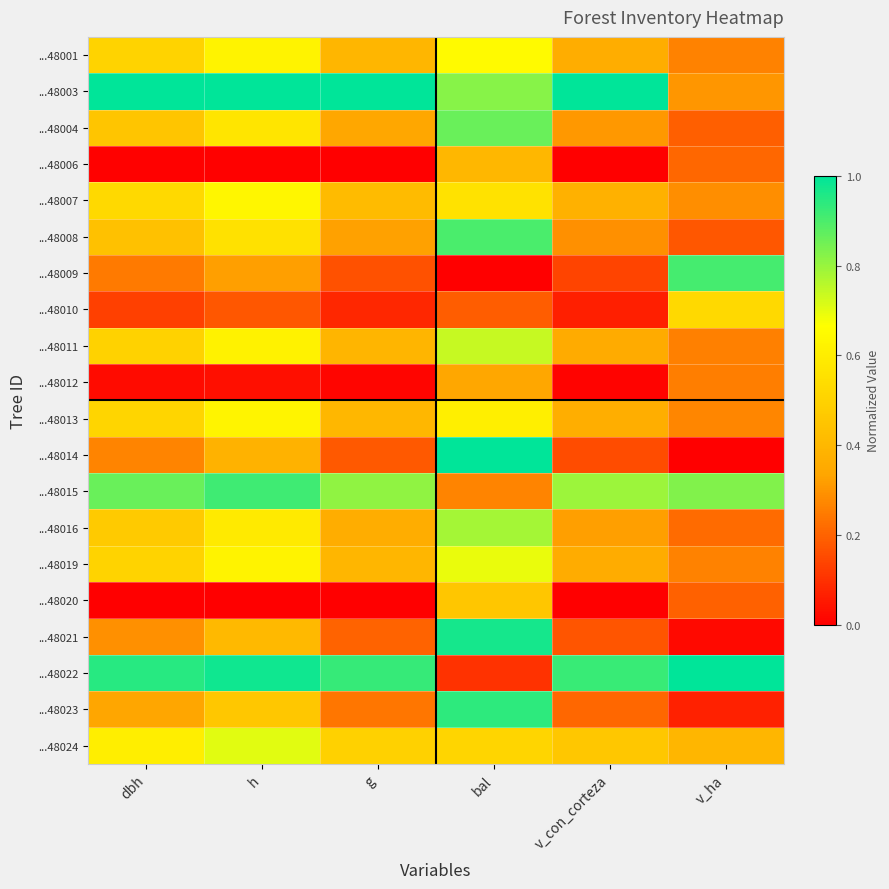

Reading right to left, list all the values displayed in this chart.

...48001: v_ha=0.3	v_con_corteza=0.4	bal=0.7	g=0.4	h=0.6	dbh=0.5
...48003: v_ha=0.3	v_con_corteza=1.0	bal=0.8	g=1.0	h=1.0	dbh=1.0
...48004: v_ha=0.2	v_con_corteza=0.3	bal=0.9	g=0.3	h=0.6	dbh=0.5
...48006: v_ha=0.2	v_con_corteza=0.0	bal=0.4	g=0.0	h=0.0	dbh=0.0
...48007: v_ha=0.3	v_con_corteza=0.4	bal=0.6	g=0.4	h=0.6	dbh=0.5
...48008: v_ha=0.2	v_con_corteza=0.3	bal=0.9	g=0.3	h=0.6	dbh=0.4
...48009: v_ha=0.9	v_con_corteza=0.1	bal=0.0	g=0.2	h=0.3	dbh=0.2
...48010: v_ha=0.5	v_con_corteza=0.1	bal=0.2	g=0.1	h=0.2	dbh=0.1
...48011: v_ha=0.3	v_con_corteza=0.4	bal=0.7	g=0.4	h=0.6	dbh=0.5
...48012: v_ha=0.3	v_con_corteza=0.0	bal=0.3	g=0.0	h=0.0	dbh=0.0
...48013: v_ha=0.3	v_con_corteza=0.4	bal=0.6	g=0.4	h=0.6	dbh=0.5
...48014: v_ha=0.0	v_con_corteza=0.2	bal=1.0	g=0.2	h=0.4	dbh=0.3
...48015: v_ha=0.8	v_con_corteza=0.8	bal=0.3	g=0.8	h=0.9	dbh=0.9
...48016: v_ha=0.2	v_con_corteza=0.3	bal=0.8	g=0.4	h=0.6	dbh=0.5
...48019: v_ha=0.3	v_con_corteza=0.4	bal=0.7	g=0.4	h=0.6	dbh=0.5
...48020: v_ha=0.2	v_con_corteza=0.0	bal=0.5	g=0.0	h=0.0	dbh=0.0
...48021: v_ha=0.0	v_con_corteza=0.2	bal=1.0	g=0.2	h=0.4	dbh=0.3
...48022: v_ha=1.0	v_con_corteza=0.9	bal=0.1	g=0.9	h=1.0	dbh=0.9
...48023: v_ha=0.1	v_con_corteza=0.2	bal=0.9	g=0.2	h=0.5	dbh=0.3
...48024: v_ha=0.4	v_con_corteza=0.5	bal=0.5	g=0.5	h=0.7	dbh=0.6